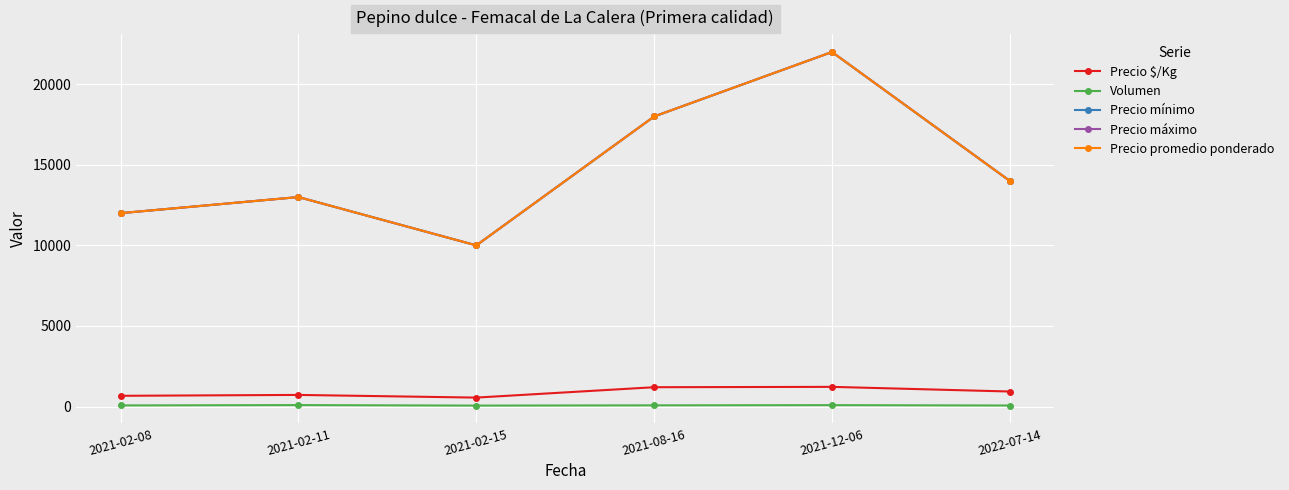

How many values in the Precio mínimo series are below 14000?

3